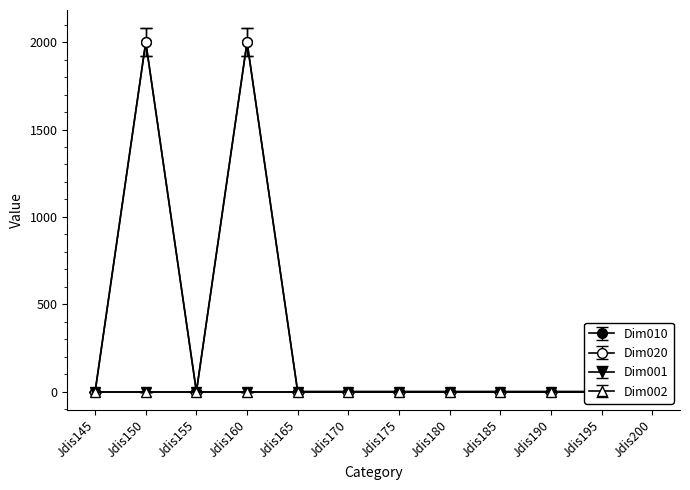

How many data points does each series have?

12